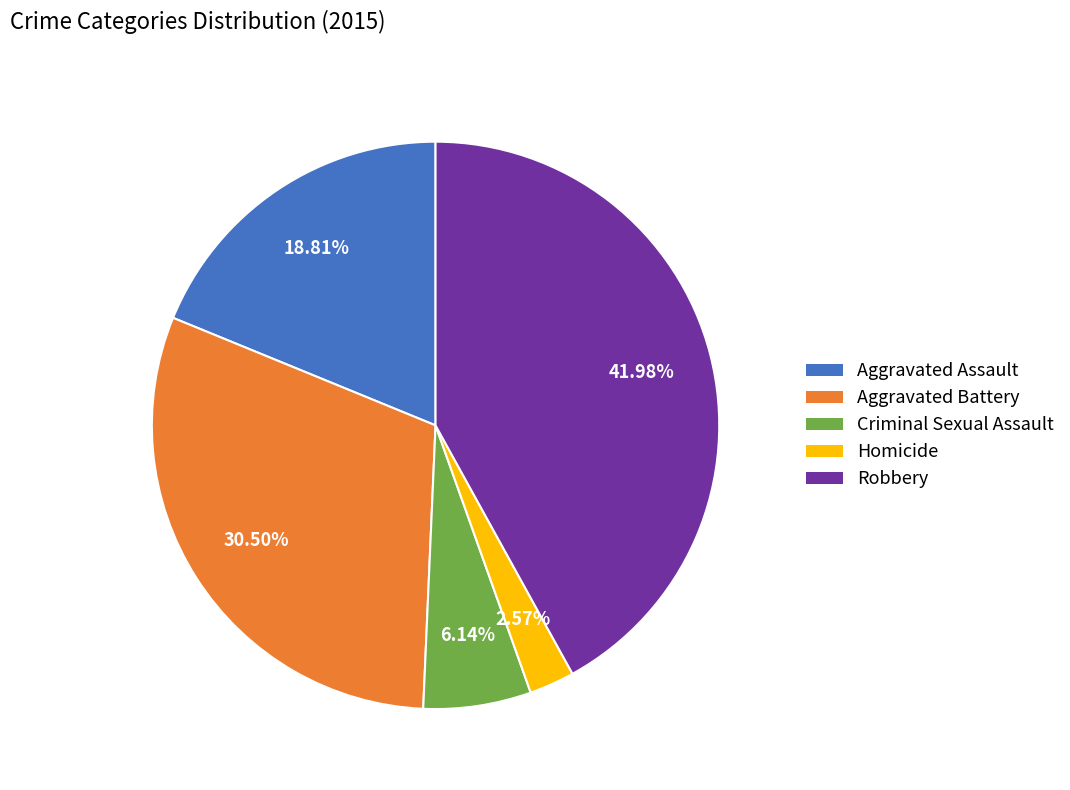

To the nearest percent, what is the average slice percentage?

20%